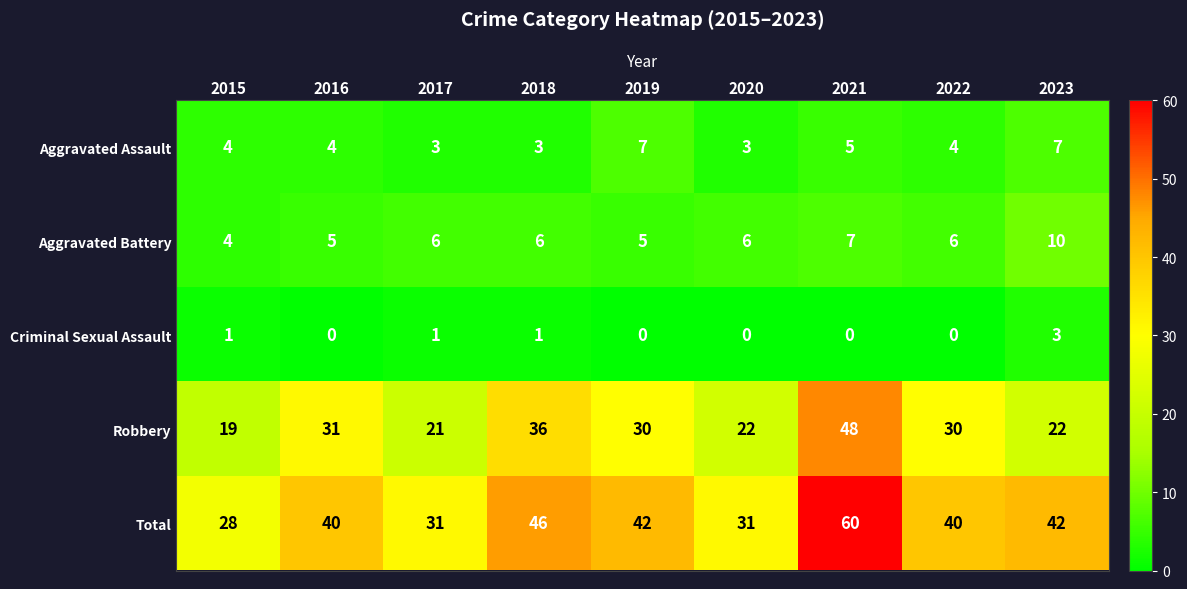

List the series in order of their peak value, highest first.

Total, Robbery, Aggravated Battery, Aggravated Assault, Criminal Sexual Assault